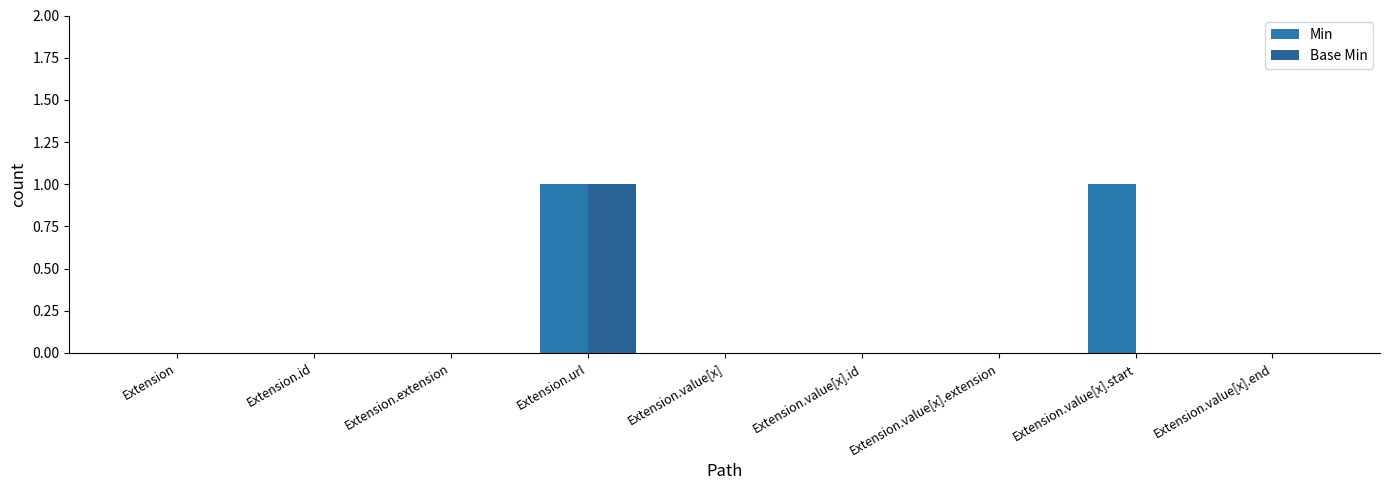

Rank the series by their average value, from highest to lowest.

Min, Base Min